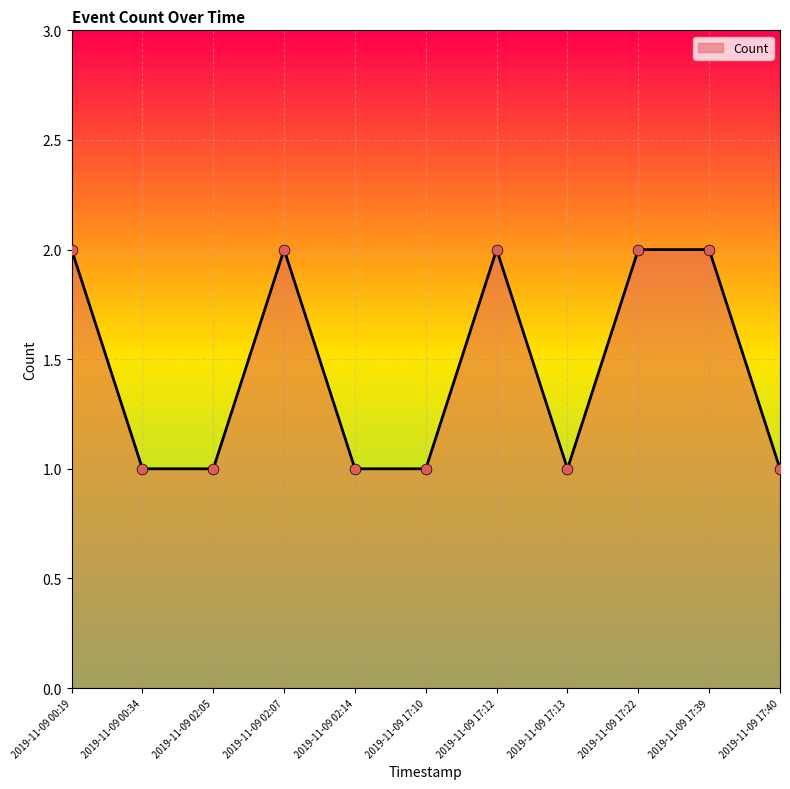

What is the ratio of the value at 2019-11-09 17:22 to the value at 2019-11-09 02:07?

1.0